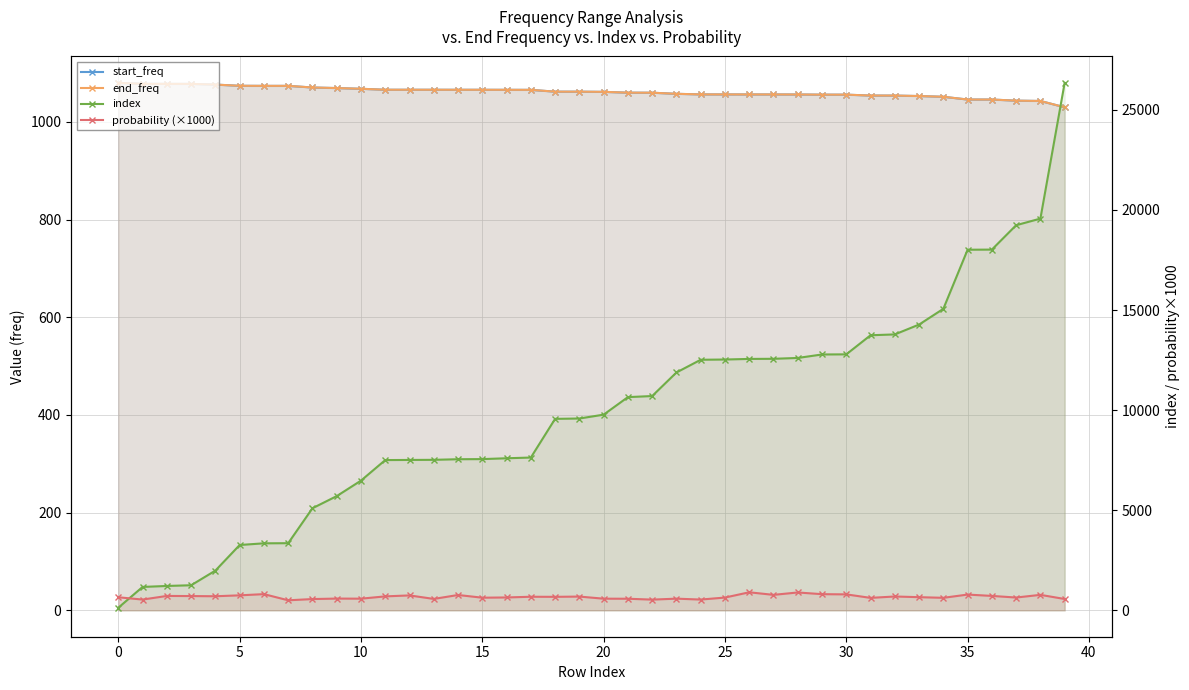

What is the minimum value shown in the chart?

132.0